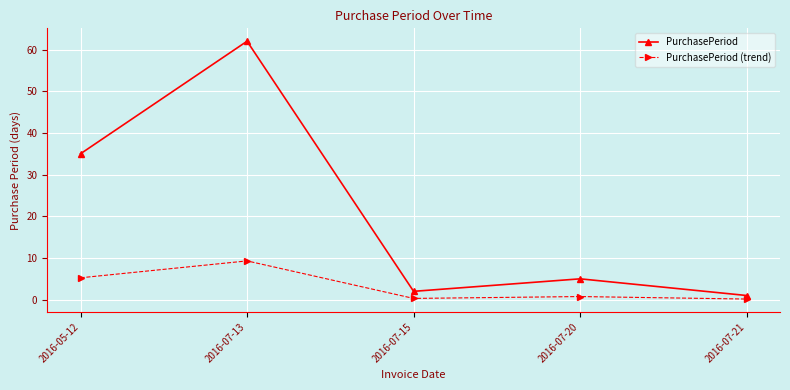

What is the value of the PurchasePeriod point at the 2nd from the left?

62.0